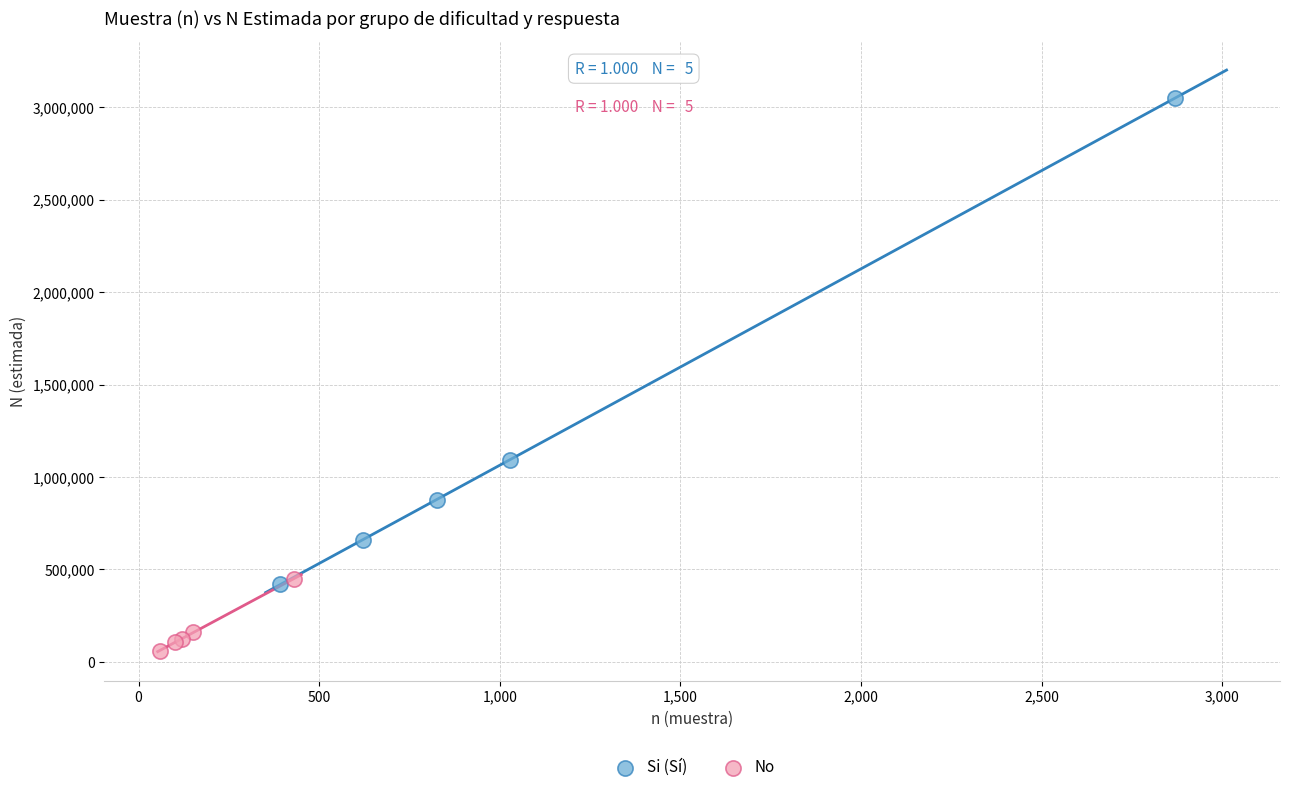

Which series reaches the maximum Y coordinate?

Si (Sí)